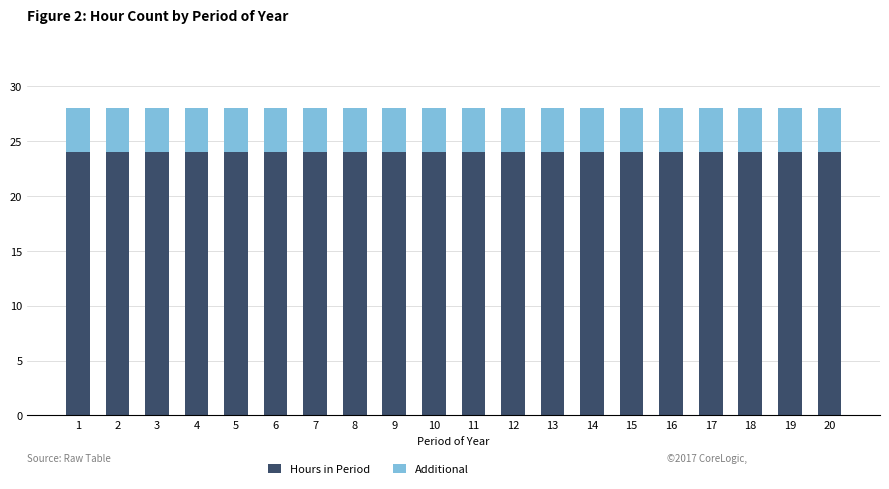

What is the sum of all Hours in Period values?

480